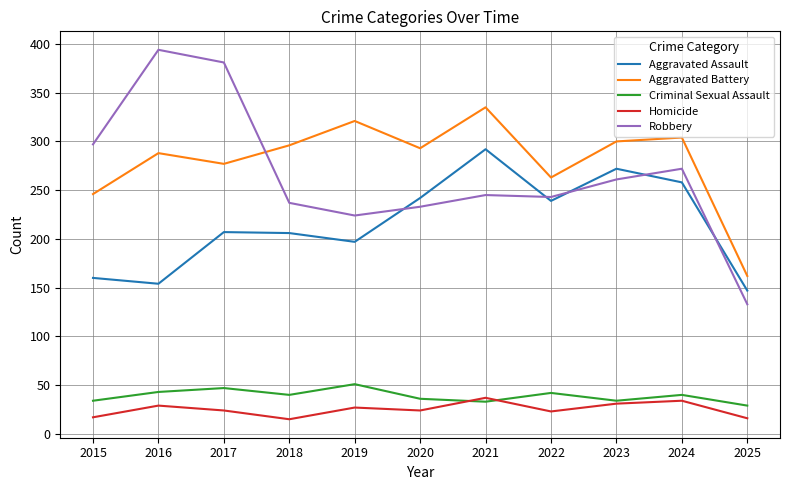

What are all the series names shown in the legend?

Aggravated Assault, Aggravated Battery, Criminal Sexual Assault, Homicide, Robbery